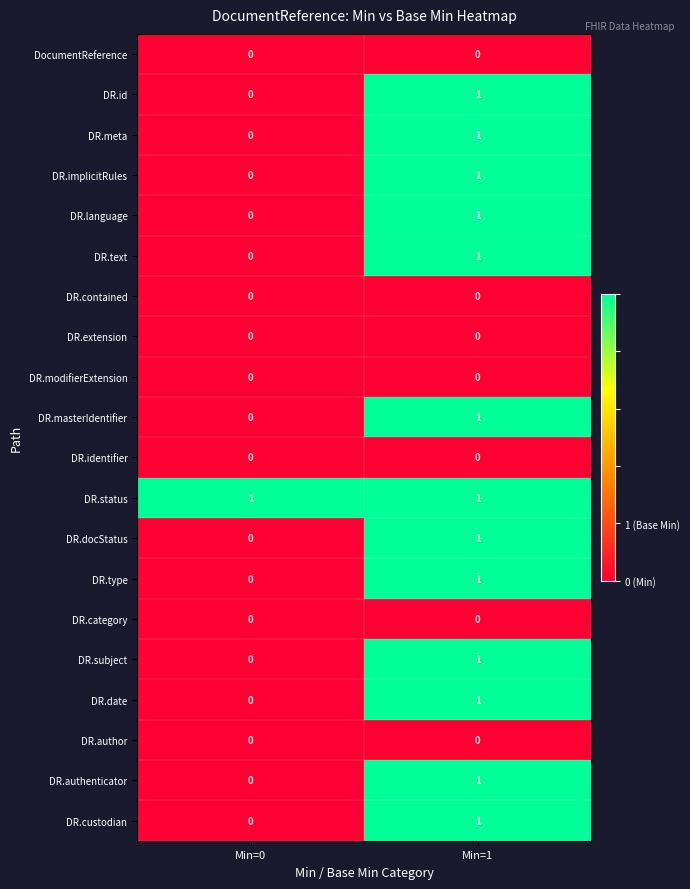

At which label is DR.implicitRules closest to 0?

Min=0